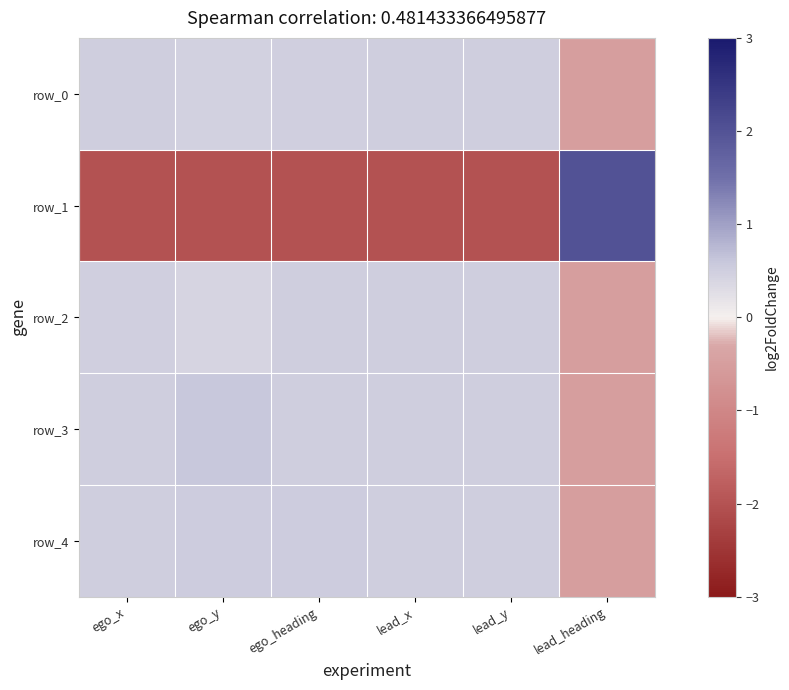

Count the number of categories in the chart.

6